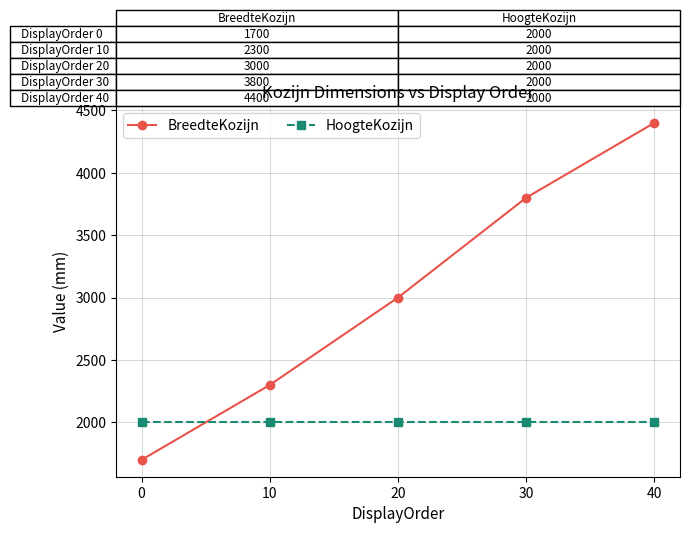

How many intersections are there between BreedteKozijn and HoogteKozijn?

1